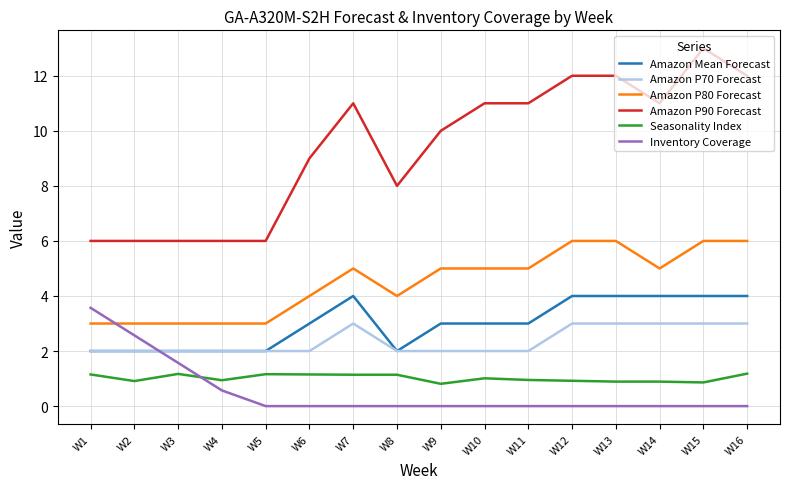

What is the maximum value for Inventory Coverage?

3.6